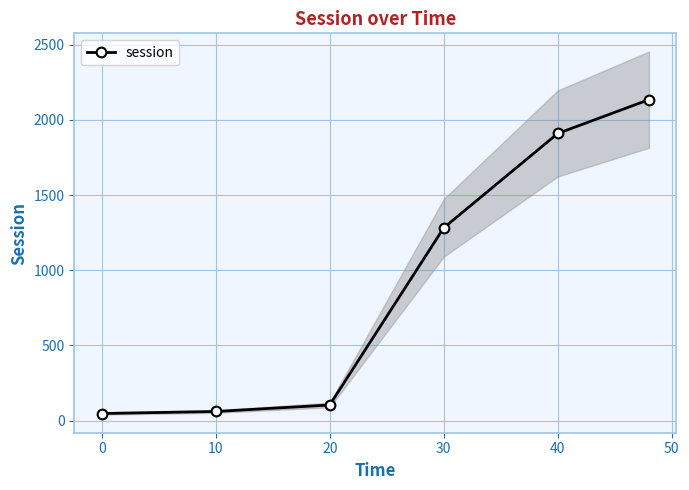

How many lines are shown in the chart?

1